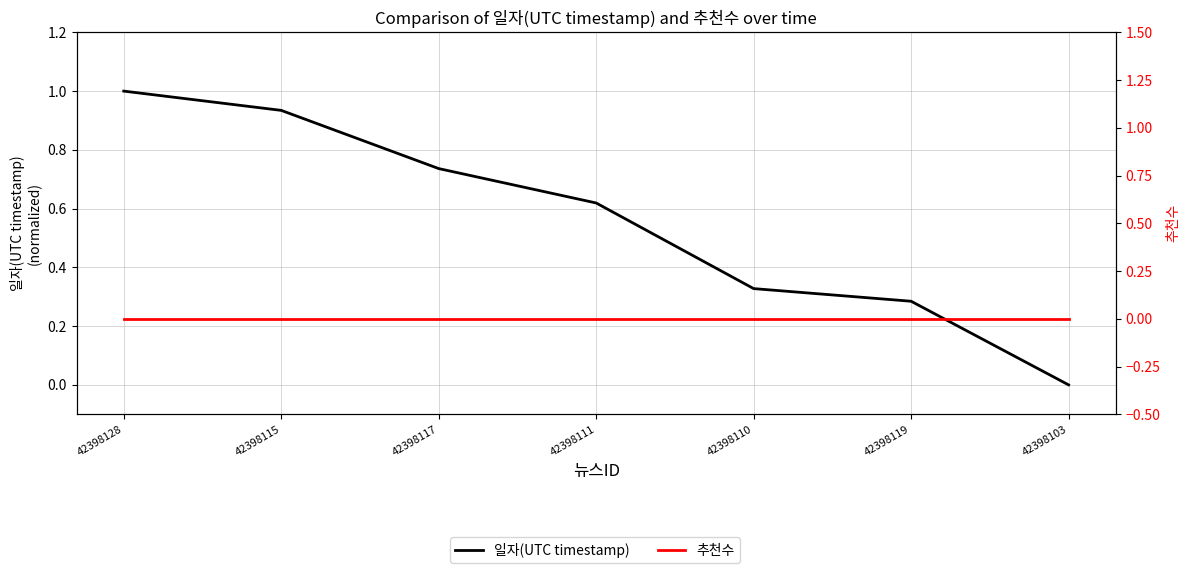

Does the chart display data point markers on the line(s)?

No